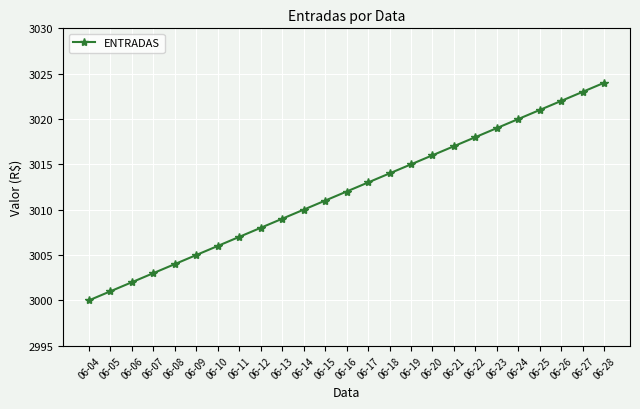

List the labels in order of value, largest first.

06-28, 06-27, 06-26, 06-25, 06-24, 06-23, 06-22, 06-21, 06-20, 06-19, 06-18, 06-17, 06-16, 06-15, 06-14, 06-13, 06-12, 06-11, 06-10, 06-09, 06-08, 06-07, 06-06, 06-05, 06-04